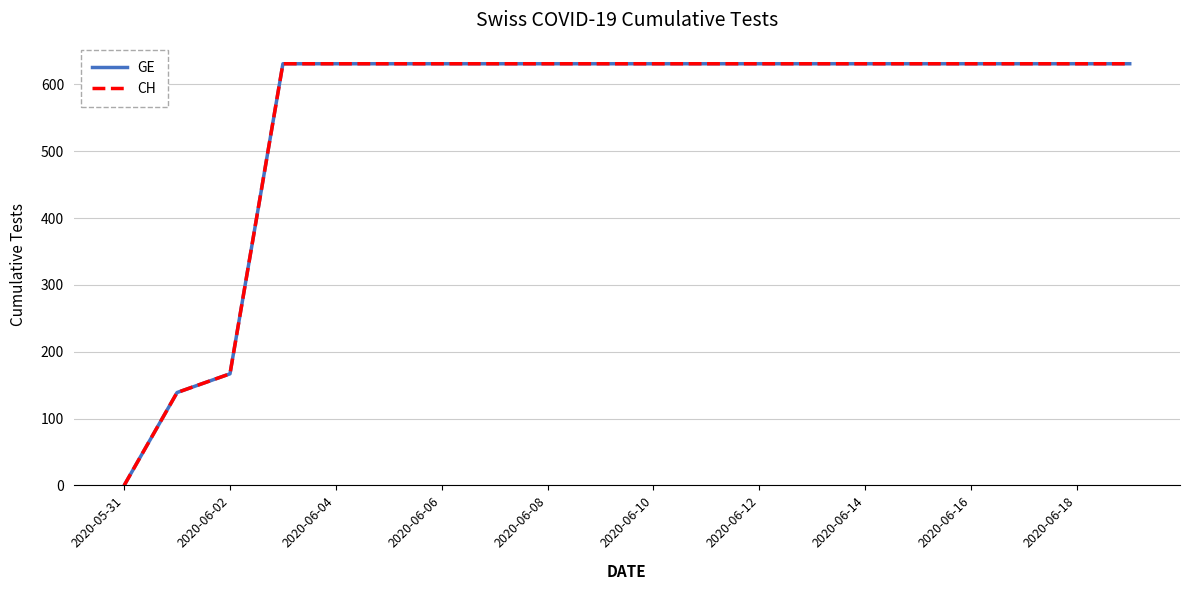

Which series has the largest total across all categories?

GE